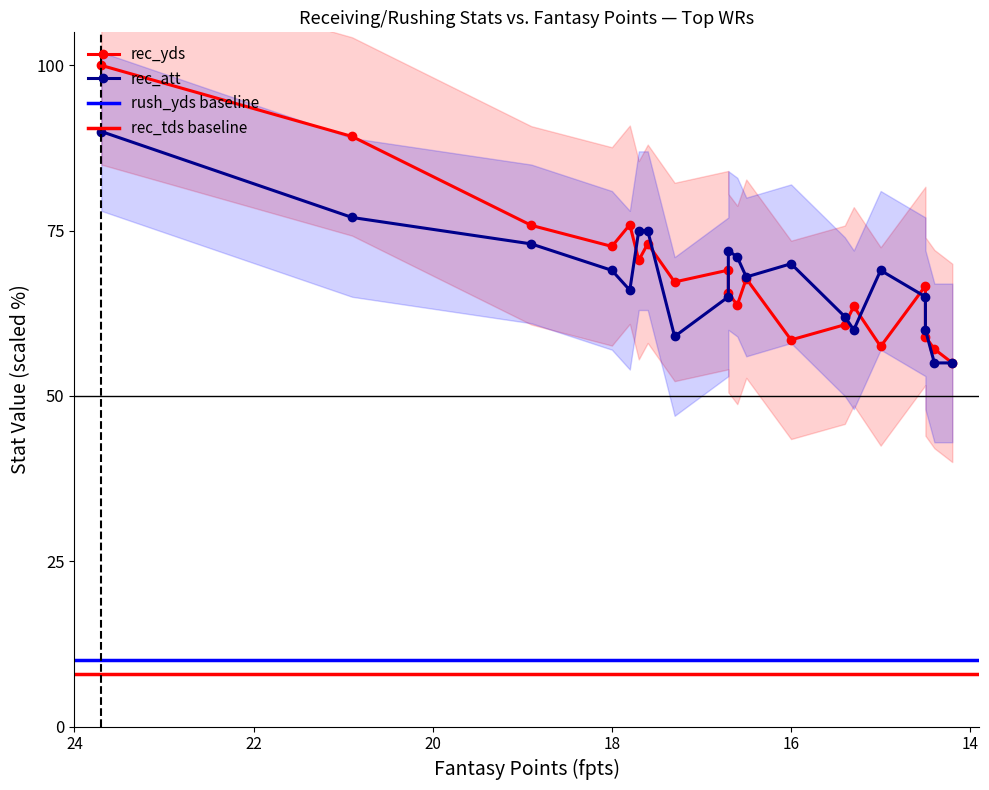

Between 17.8 and 18.0, which is larger?

17.8